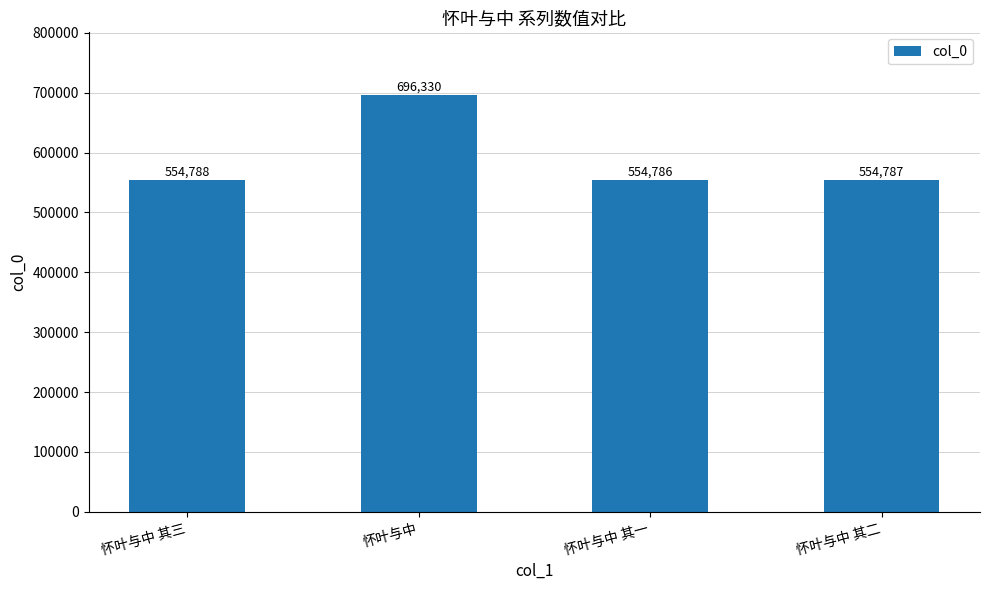

How many categories are shown in the chart?

4